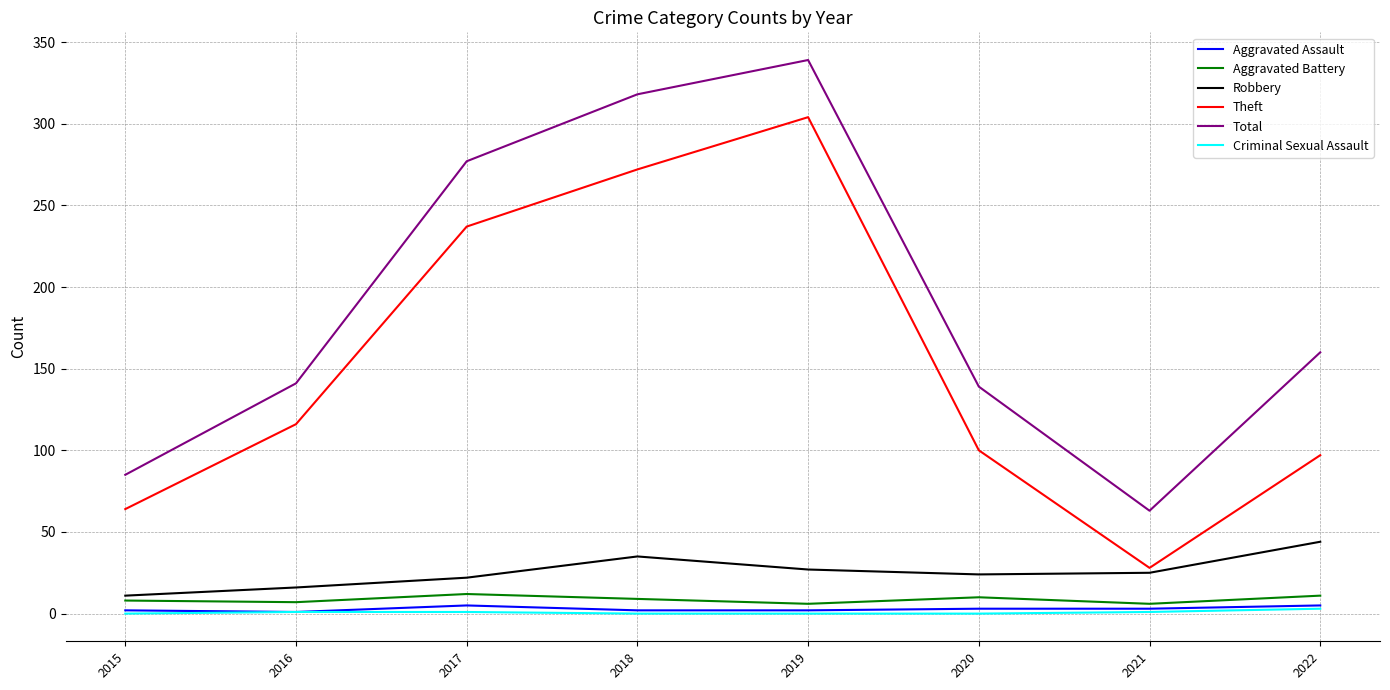

The Theft series shows 164 at 2016. True or false?

False